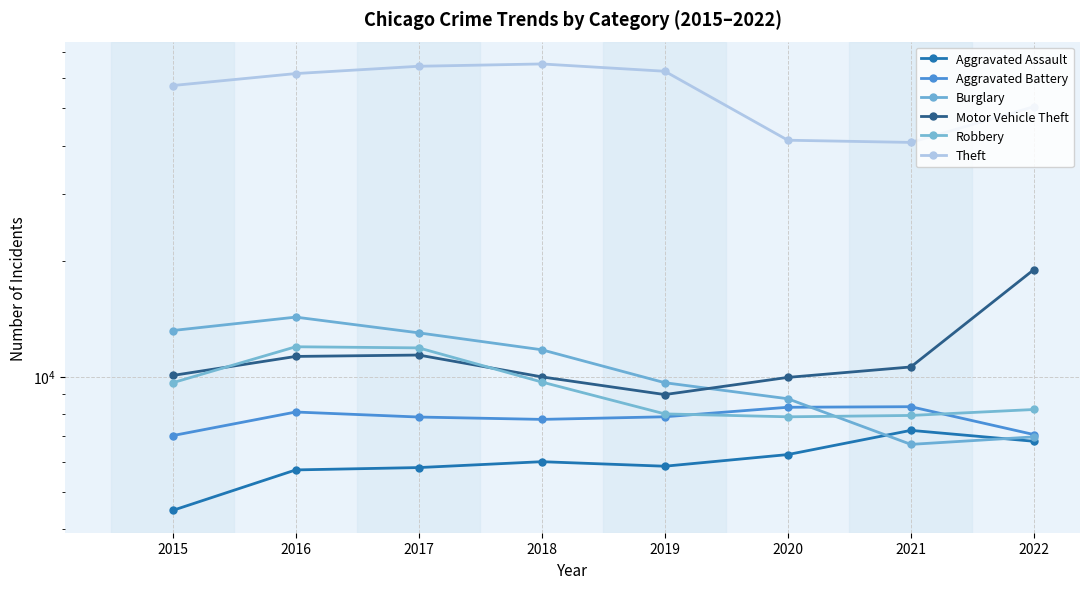

In Motor Vehicle Theft, how many points are higher than both neighbors (excluding endpoints)?

1